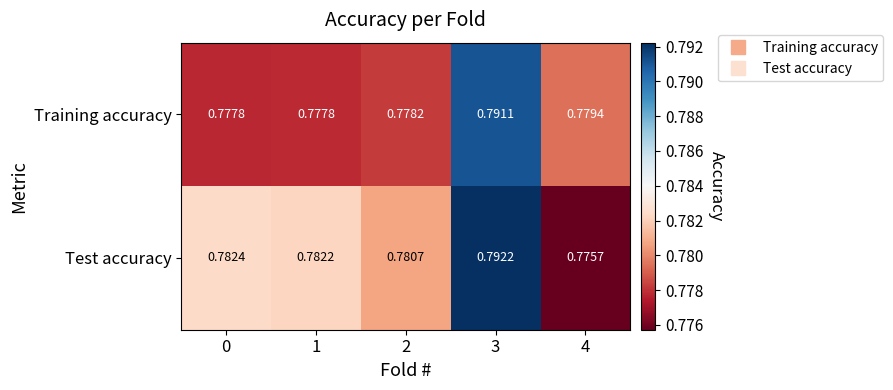

Which series has the widest spread of values?

Test accuracy